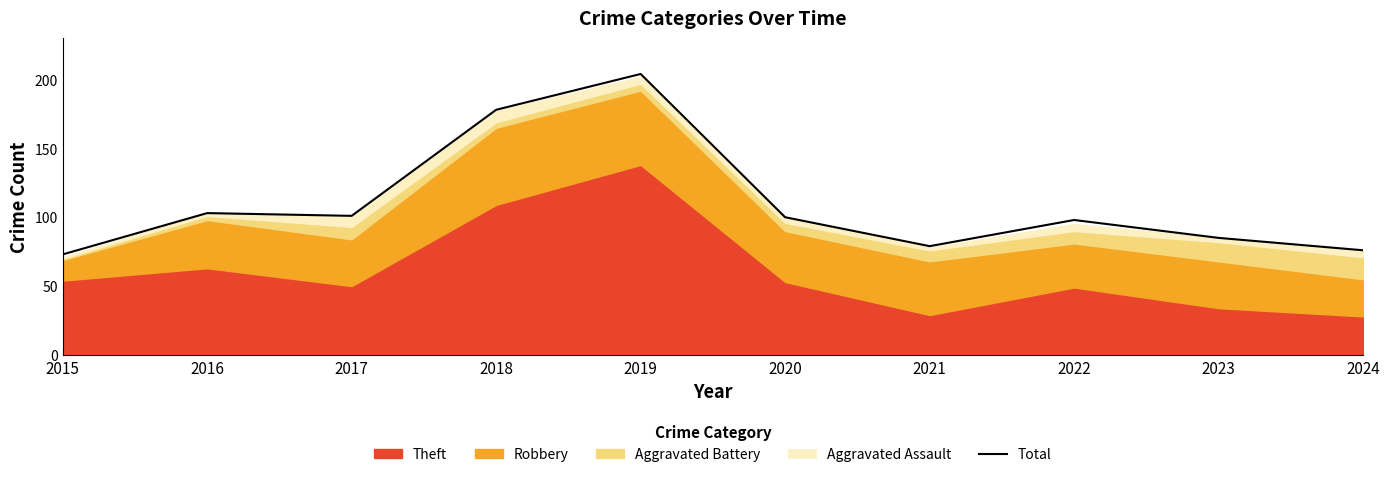

Rank the categories by value from highest to lowest.

2019, 2018, 2016, 2017, 2020, 2022, 2023, 2021, 2024, 2015